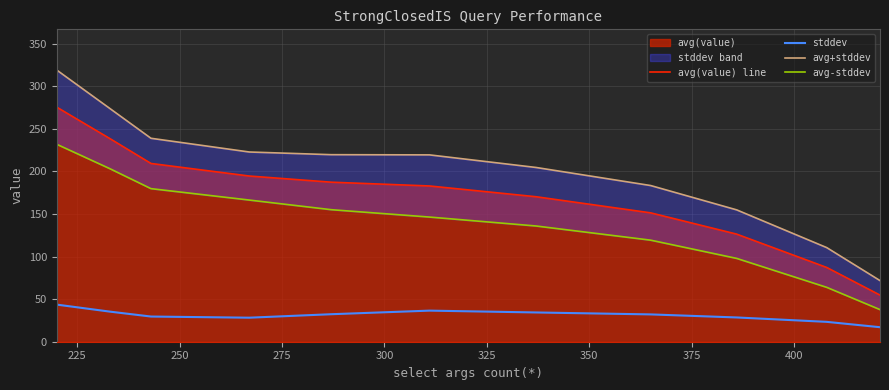

At how many categories does at least one series exceed 231?

3